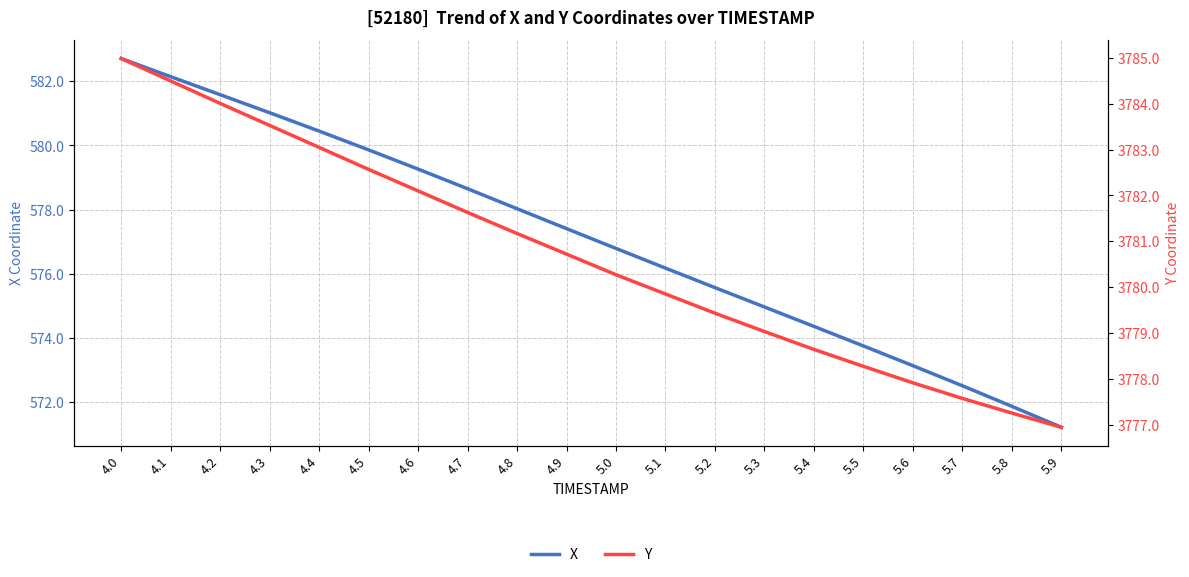

Does the chart display data point markers on the line(s)?

No